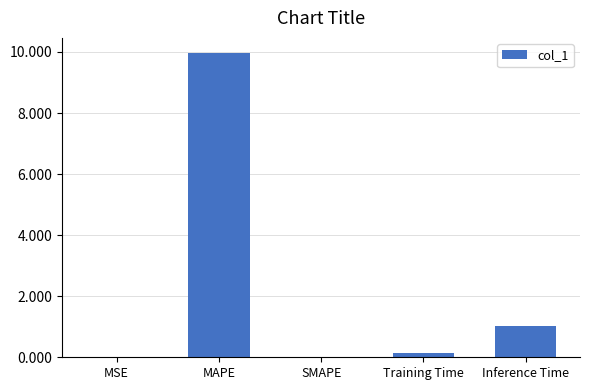

True or false: the data shows 1.0 at Inference Time.

True